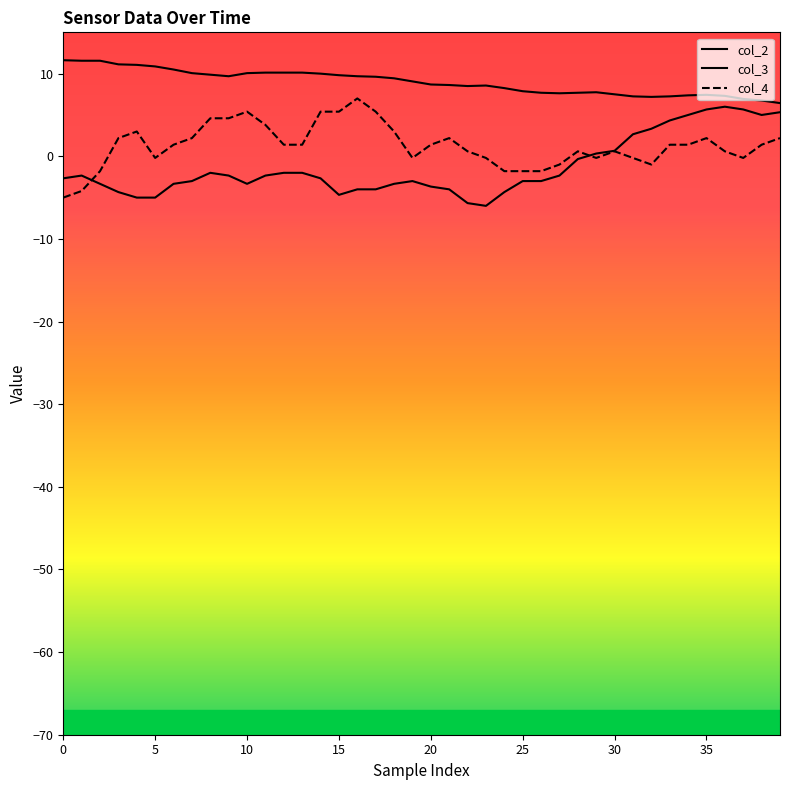

What is the maximum value for col_2?

11.6